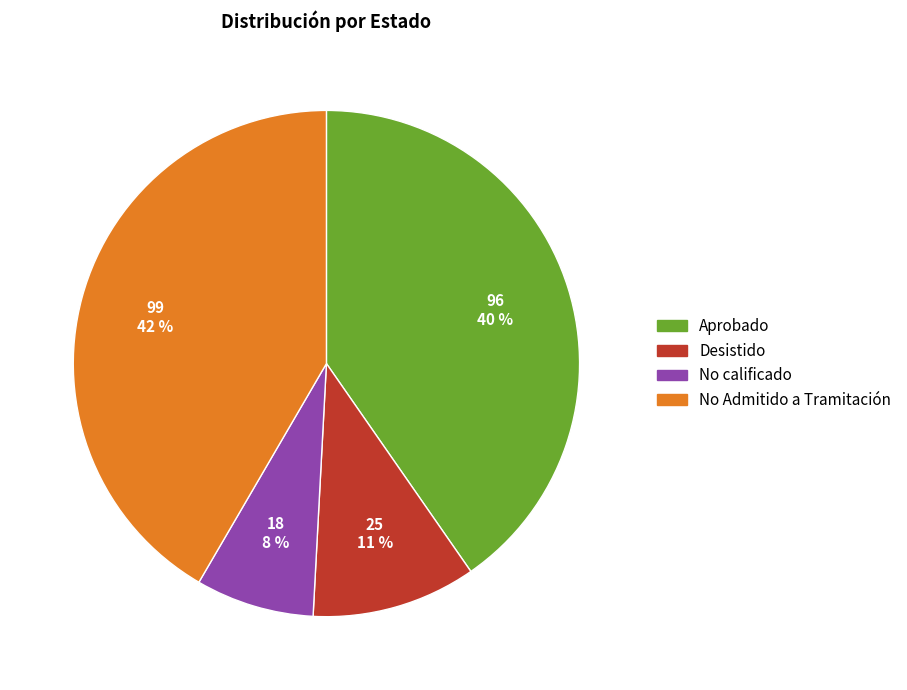

Which slice is the smallest?

No calificado